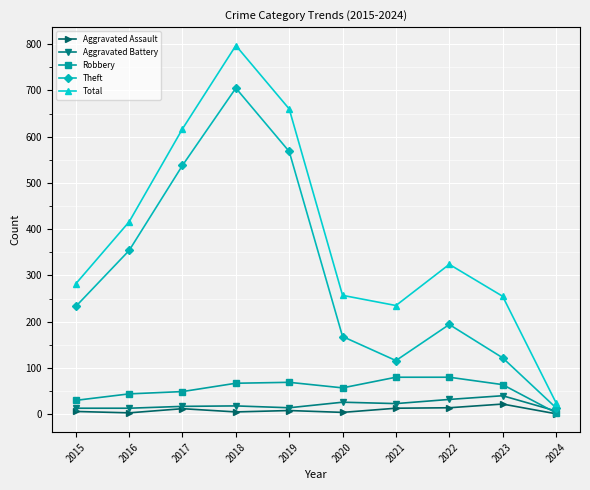

In Theft, how many points are higher than both neighbors (excluding endpoints)?

2